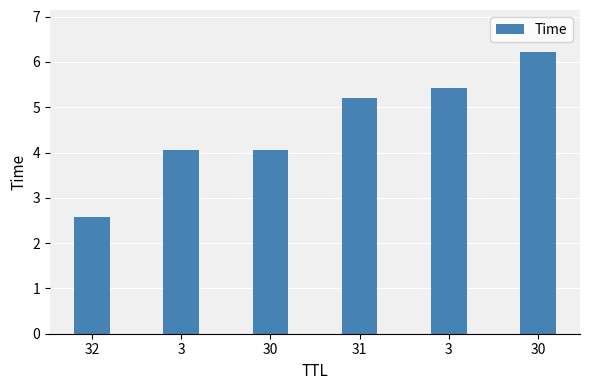

Reading left to right, list all the values displayed in this chart.

2.6	4.0	4.1	5.2	5.4	6.2